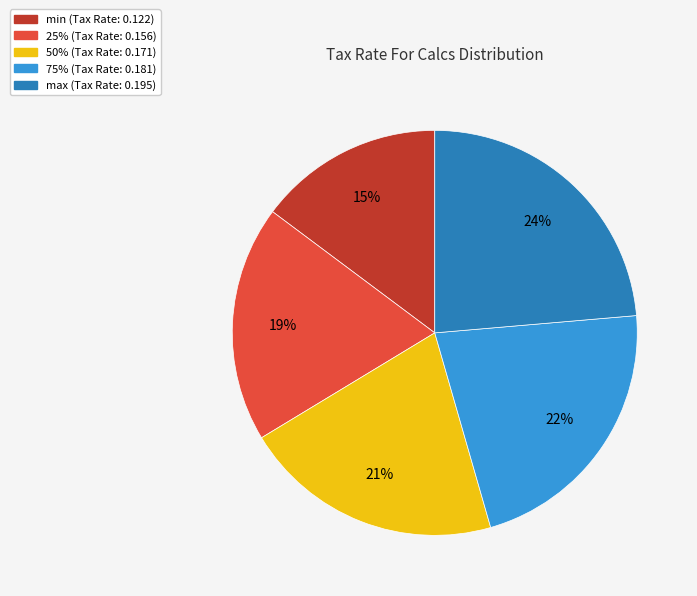

Is the sum of min and 25% greater than half?

No